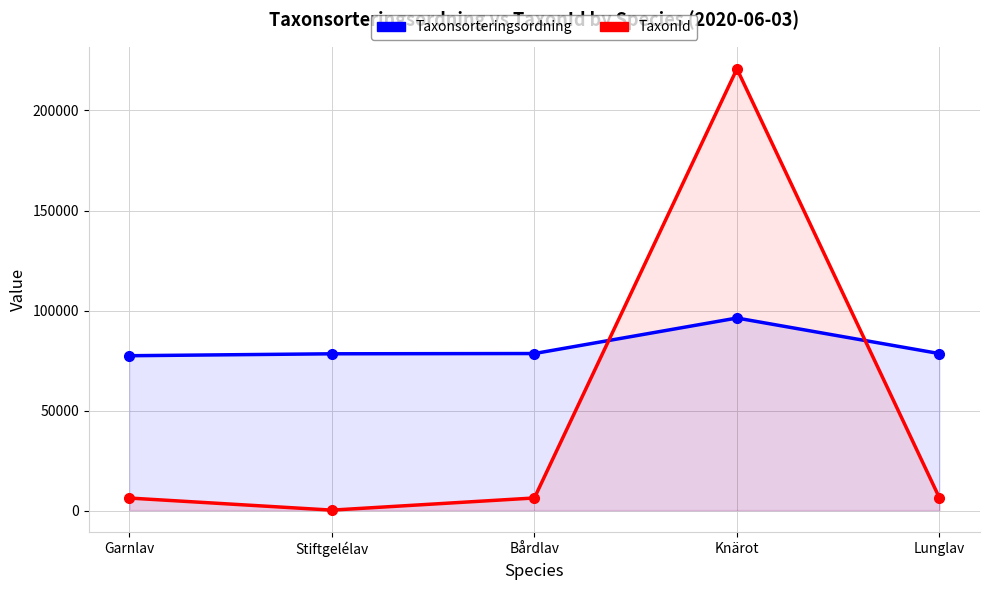

What is the difference between the maximum and minimum values in the TaxonId series?

220399